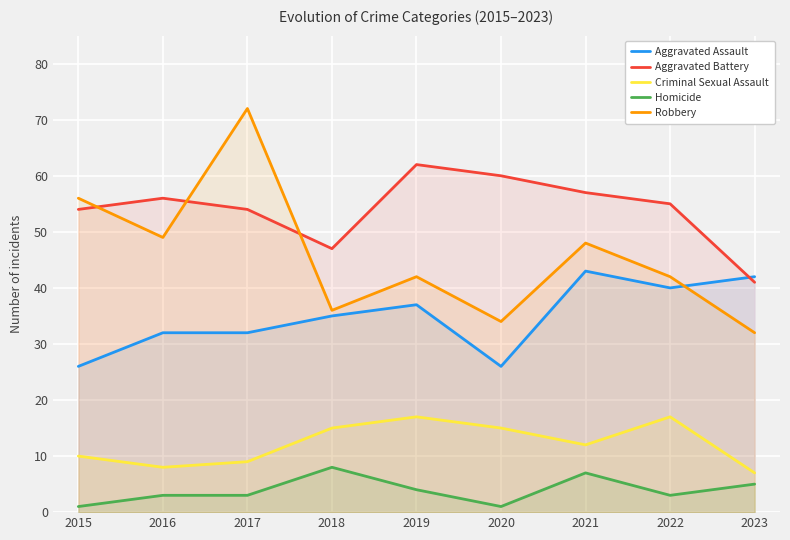

What is the value of the Robbery point at the 5th from the left?

42